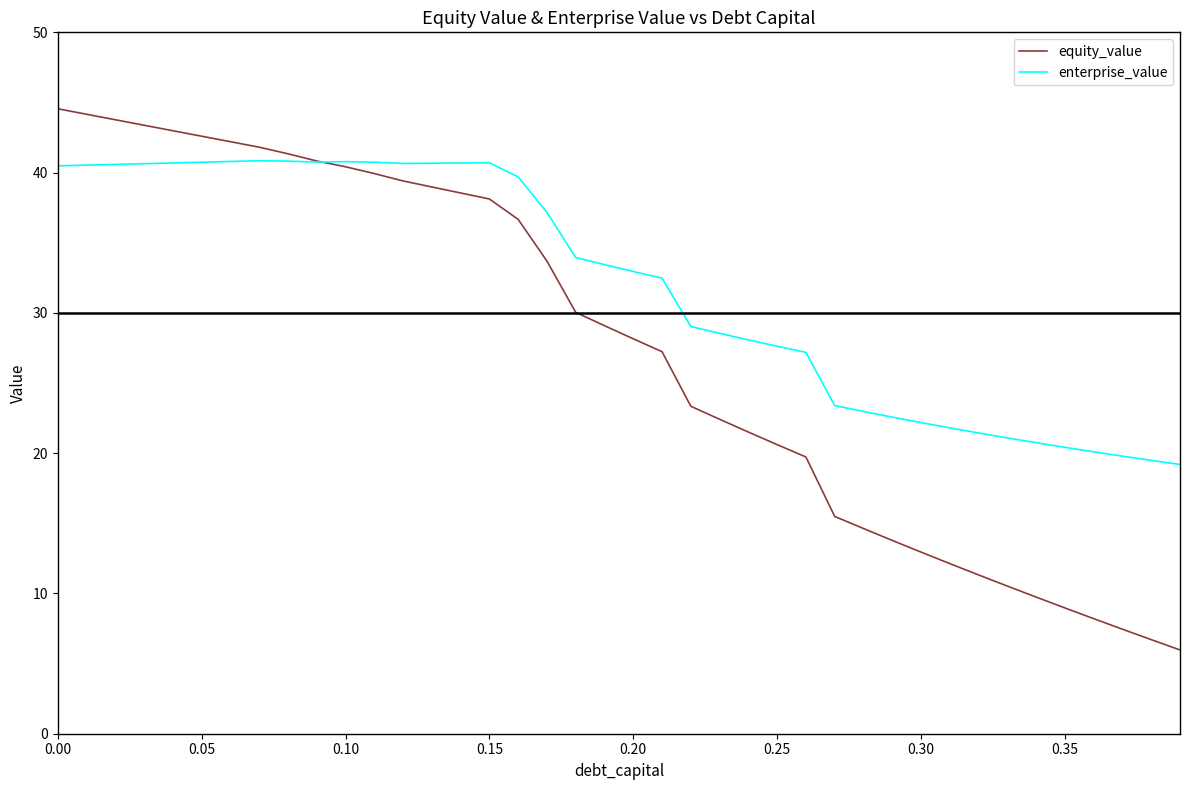

Which series has the largest range (max minus min)?

equity_value